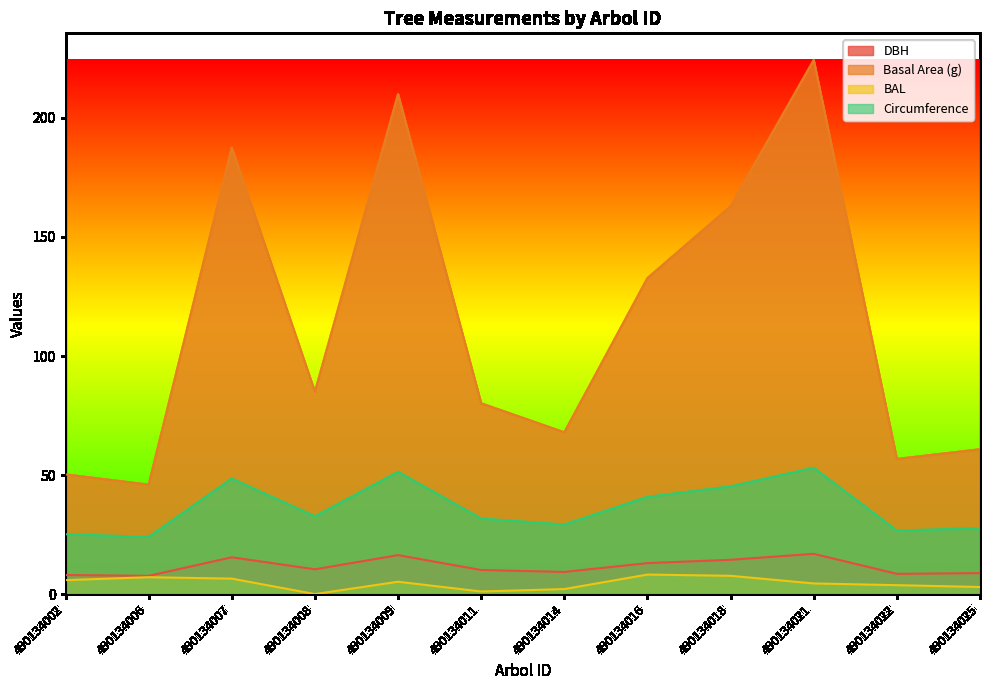

What are all the series names shown in the legend?

DBH, Basal Area (g), BAL, Circumference